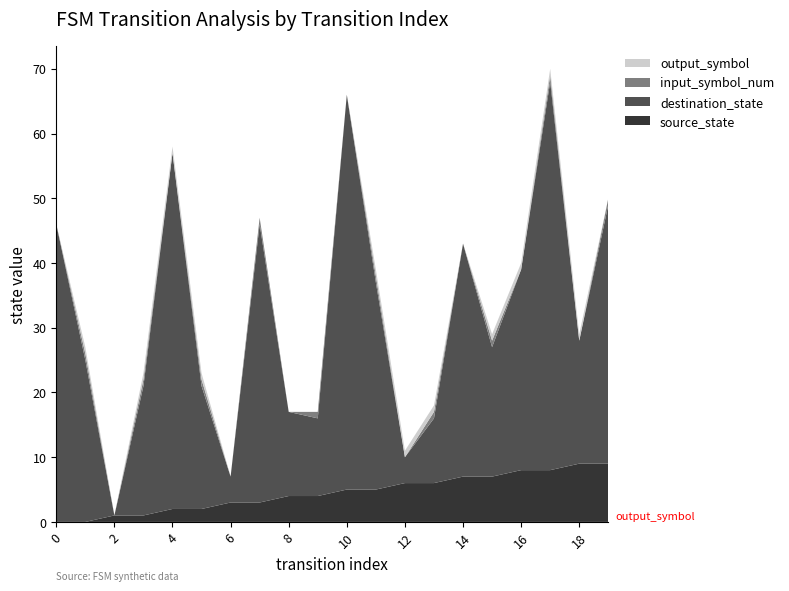

Reading left to right, extract all data points from this chart.

source_state: 0	0	1	1	2	2	3	3	4	4	5	5	6	6	7	7	8	8	9	9
destination_state: 46	25	0	20	55	19	4	43	13	12	61	32	4	10	36	20	31	60	19	40
input_symbol_num: 0	1	0	1	0	1	0	1	0	1	0	1	0	1	0	1	0	1	0	1
output_symbol: 0	1	0	1	1	1	0	0	0	0	0	1	1	1	0	1	1	1	1	0